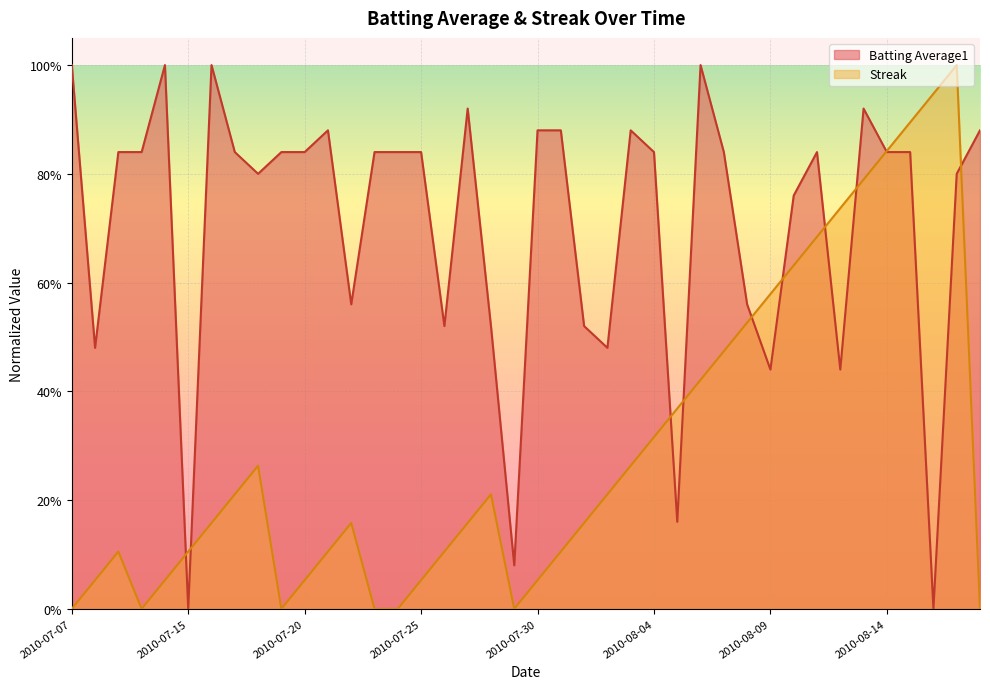

Which series has the largest range (max minus min)?

Streak